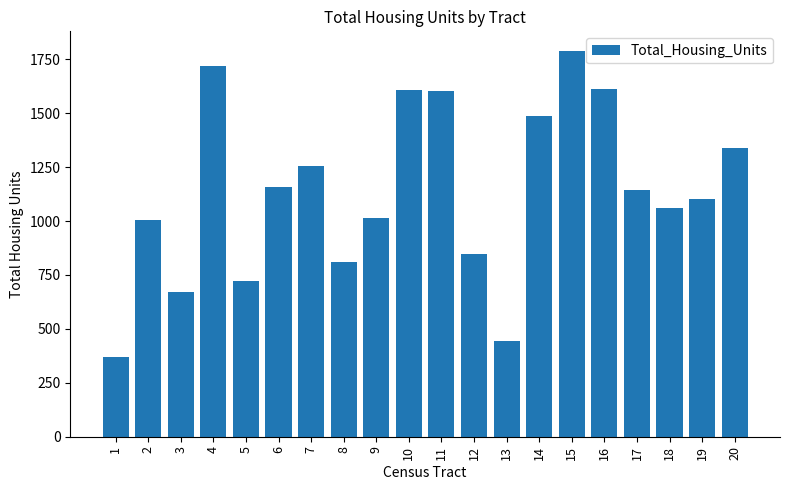

Which category has the highest value across all series?

15